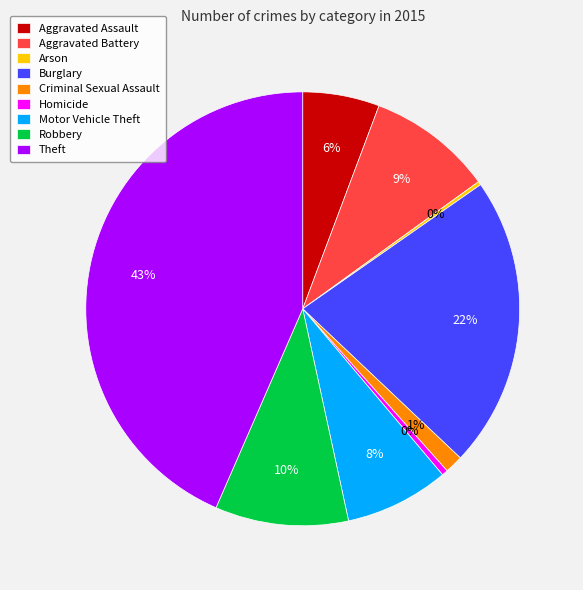

True or false: Motor Vehicle Theft accounts for 21% of the total.

False